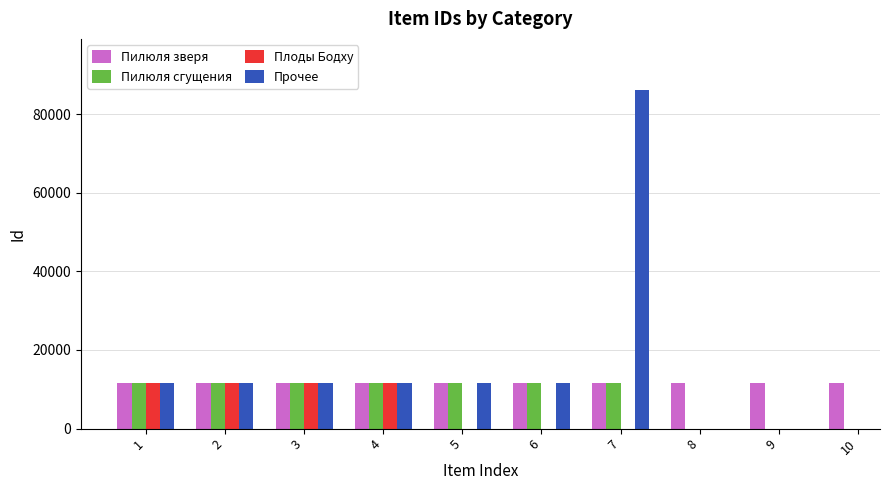

What are all the series names shown in the legend?

Пилюля зверя, Пилюля сгущения, Плоды Бодху, Прочее